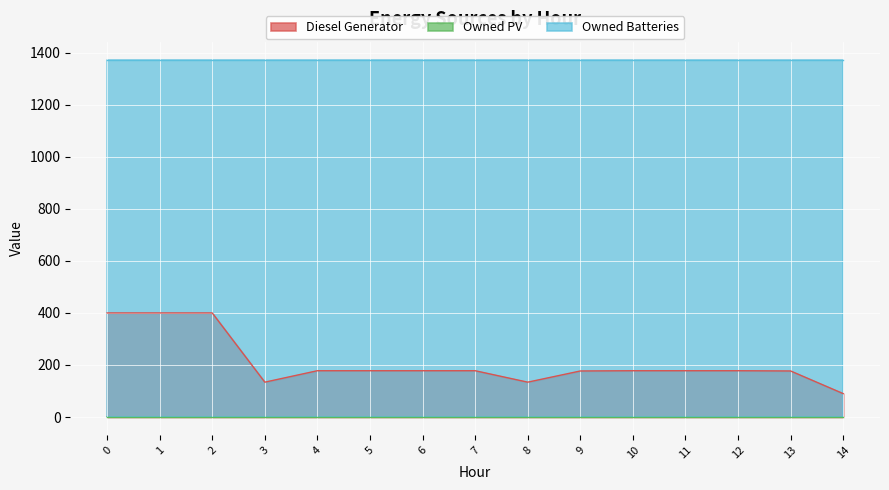

Which series has the largest total across all categories?

Owned Batteries